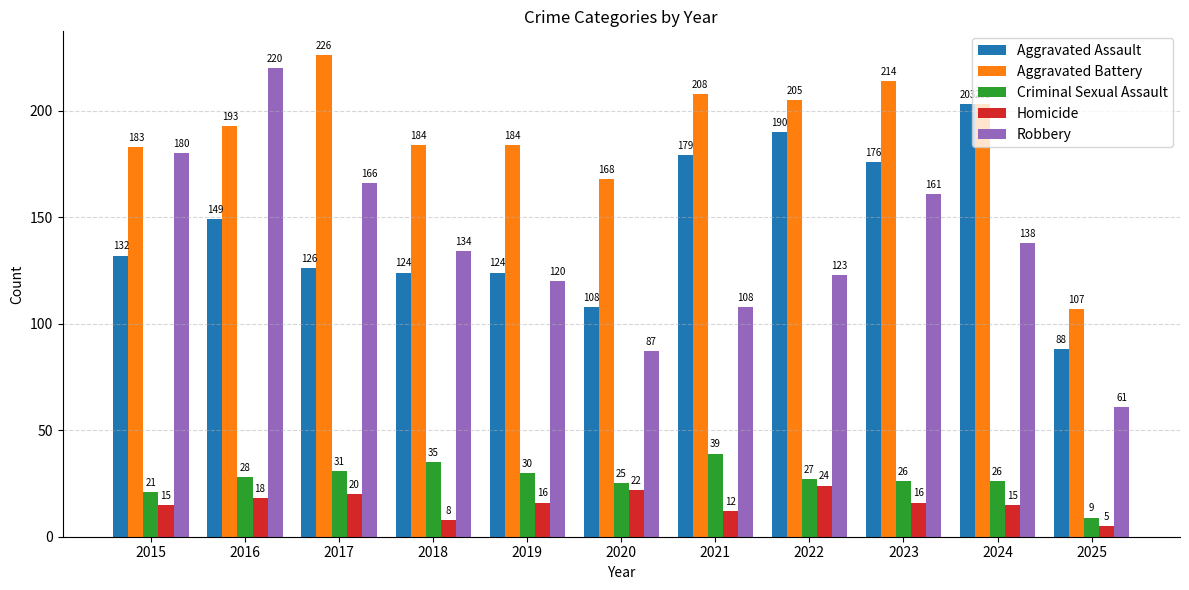

At how many categories does at least one series exceed 180?

9